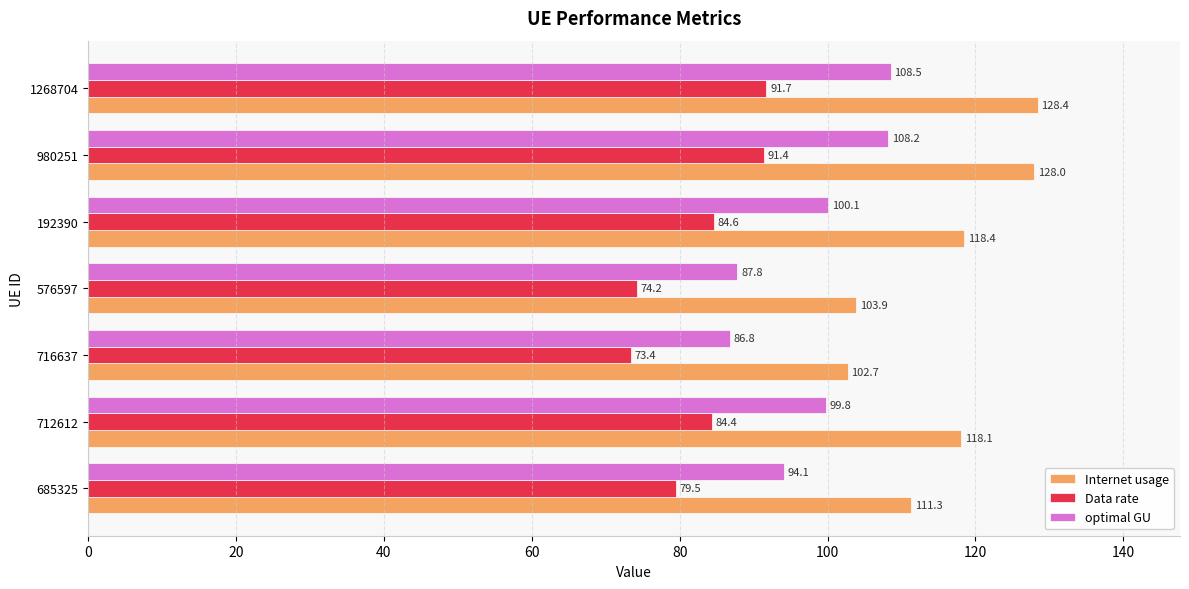

At which label is Internet usage closest to 115?

712612